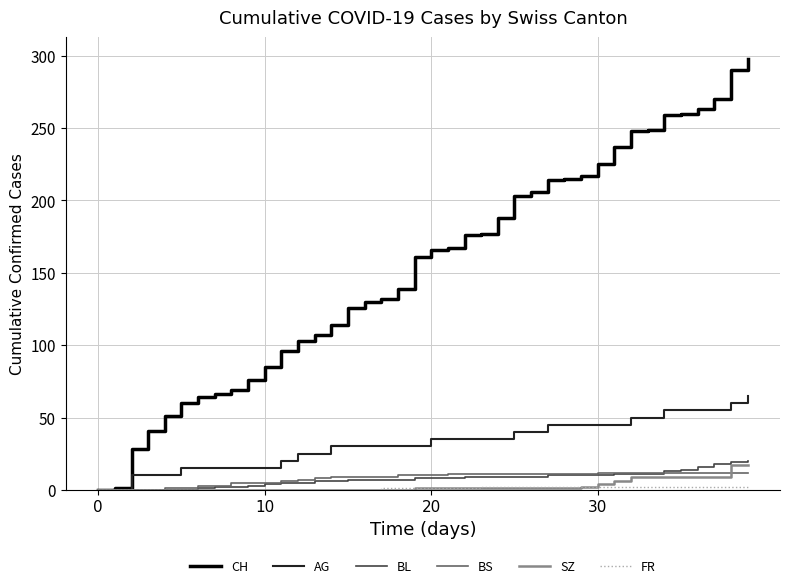

Which series has the largest range (max minus min)?

CH